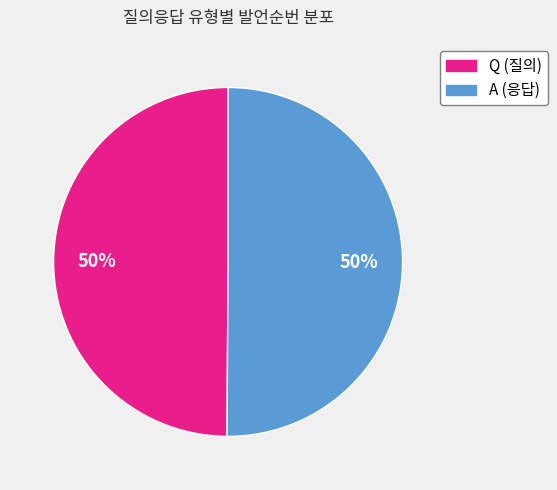

True or false: A accounts for 50% of the total.

True